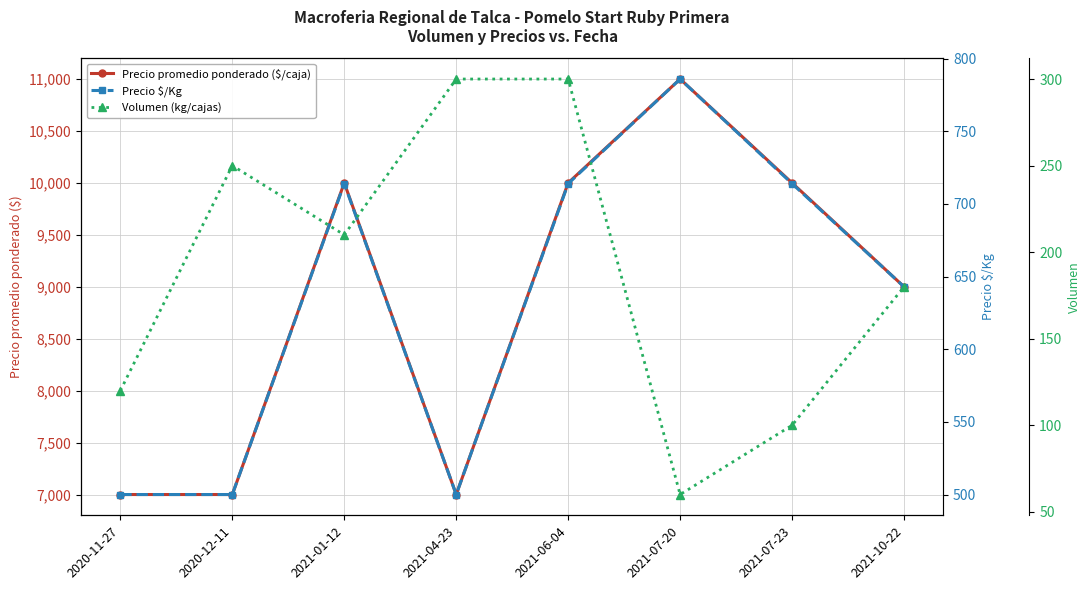

True or false: Precio promedio ponderado ($/caja) and Volumen (kg/cajas) cross at least once.

False